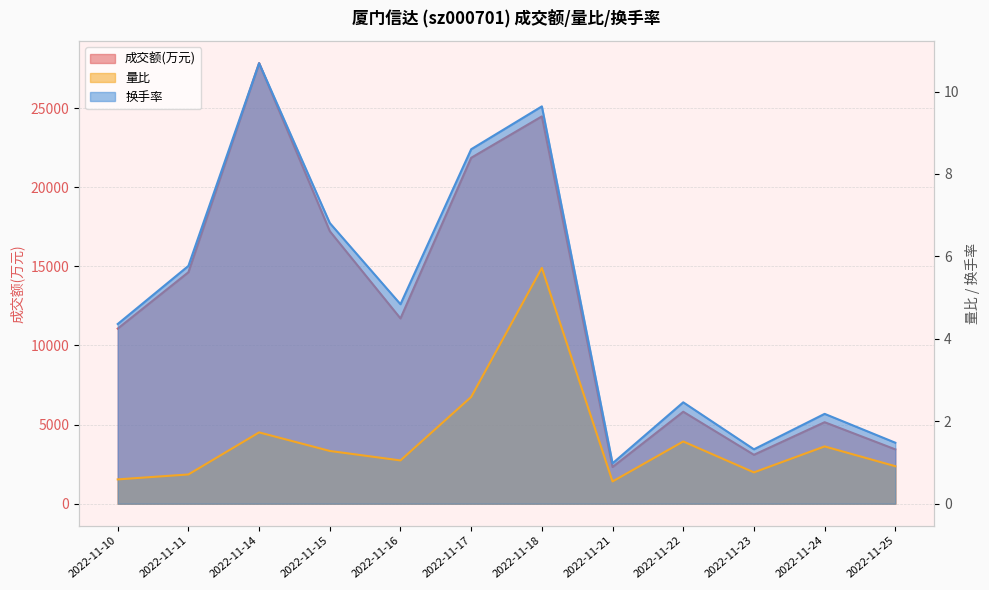

What is the minimum value shown in the chart?

0.5